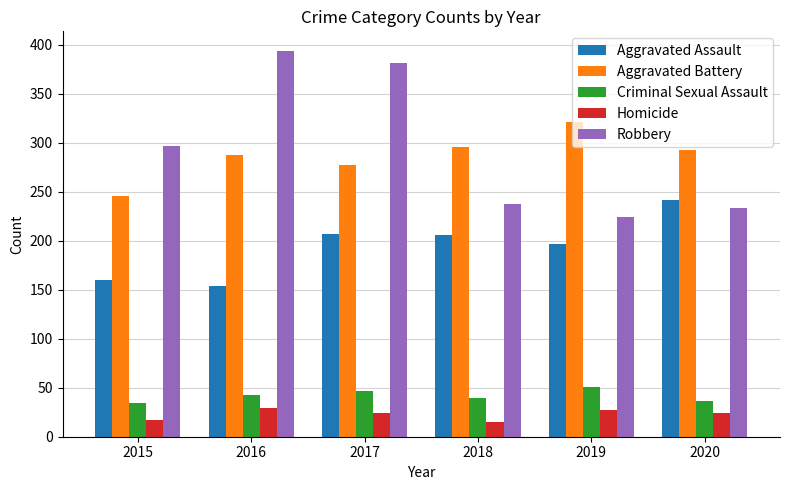

Which series has the widest spread of values?

Robbery